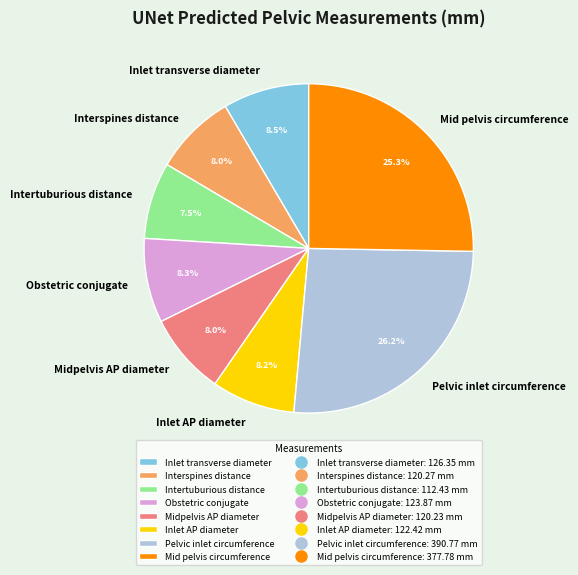

What portion of the pie excludes Inlet transverse diameter?

91.5%